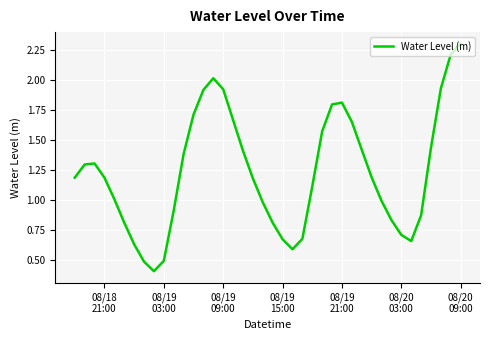

What is the minimum value shown in the chart?

0.4